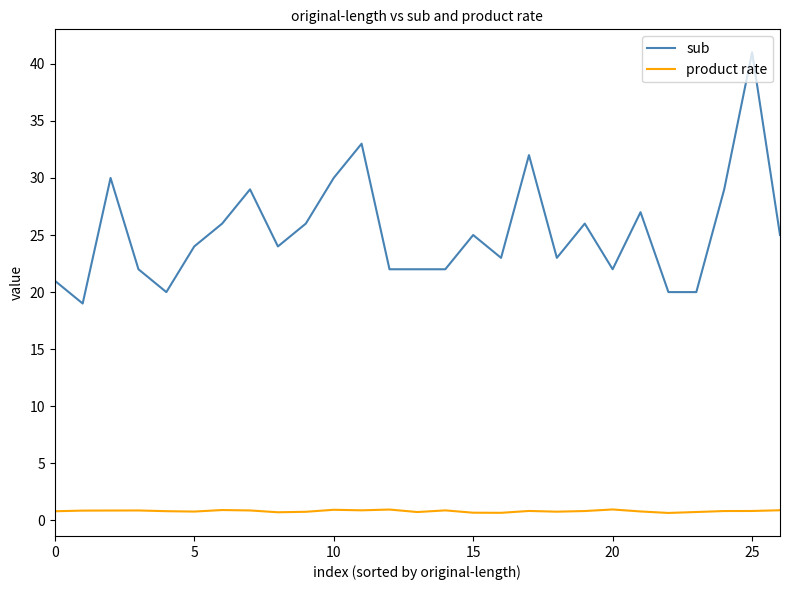

List the series in order of their peak value, lowest first.

product rate, sub